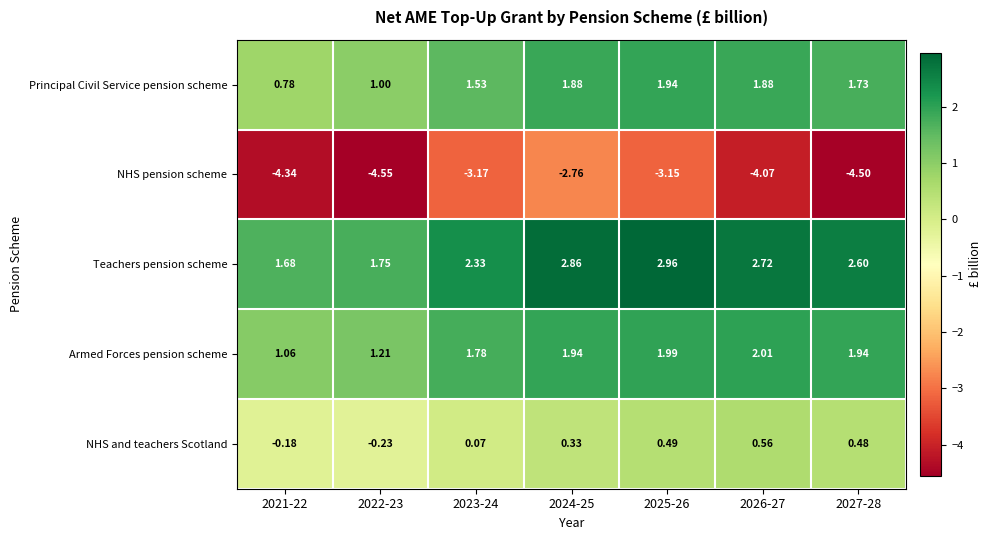

Is the value of NHS pension scheme at 2023-24 greater than the value of Armed Forces pension scheme at 2026-27?

No